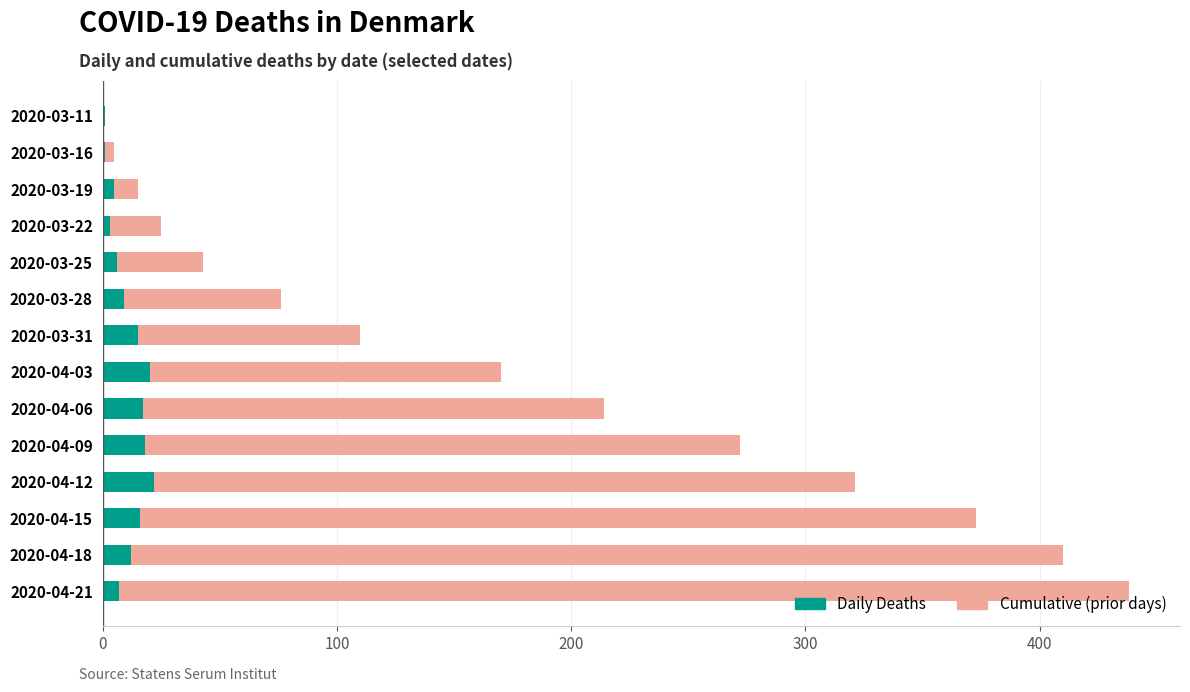

At which category is the sum across all series the highest?

2020-04-21